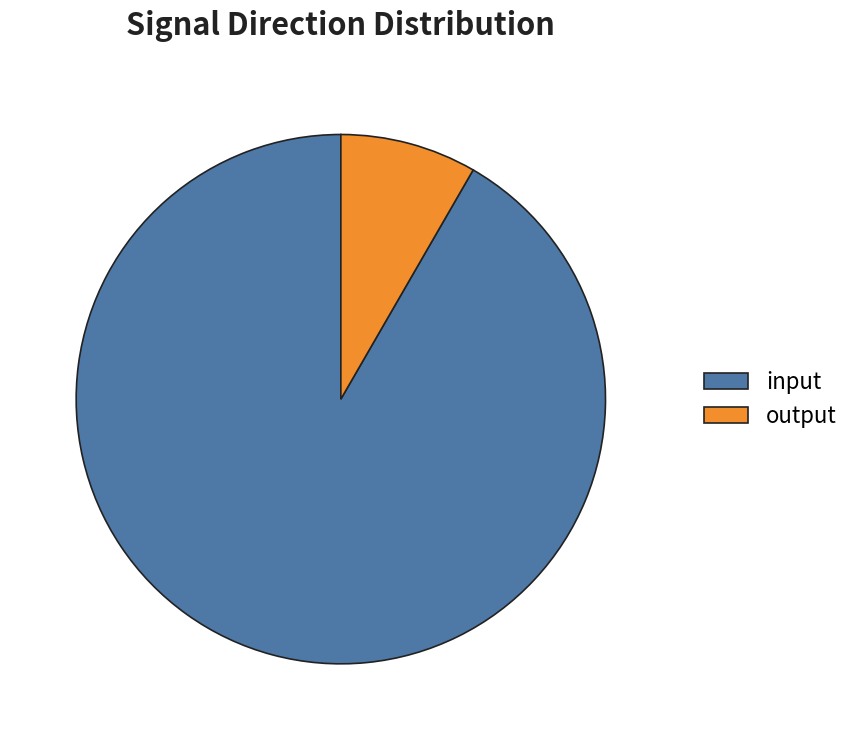

Is the sum of input and output greater than half?

Yes